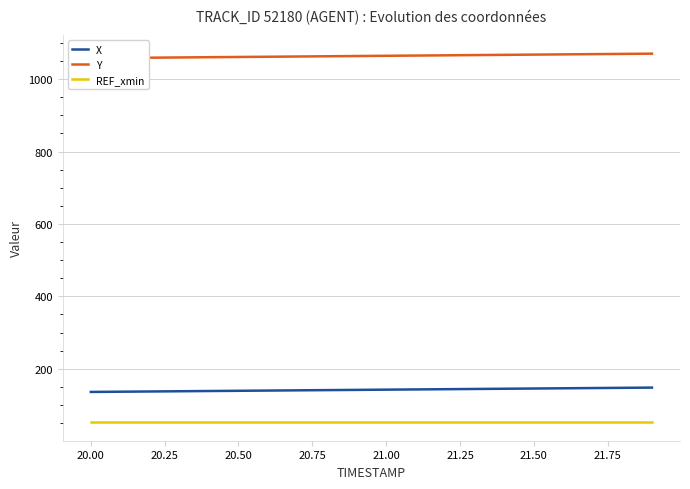

Count the number of data series in this chart.

3